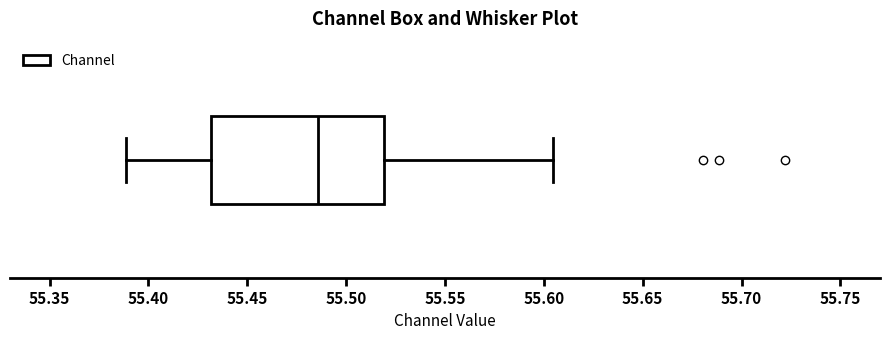

Read this box plot against the x-axis: the position of the median line, the range covered by the box, and the ends of both whiskers. The values are not printed on the chart, so give them approximately, as read against the axis.

median 55.485, box 55.430 to 55.520, whiskers 55.390 to 55.605